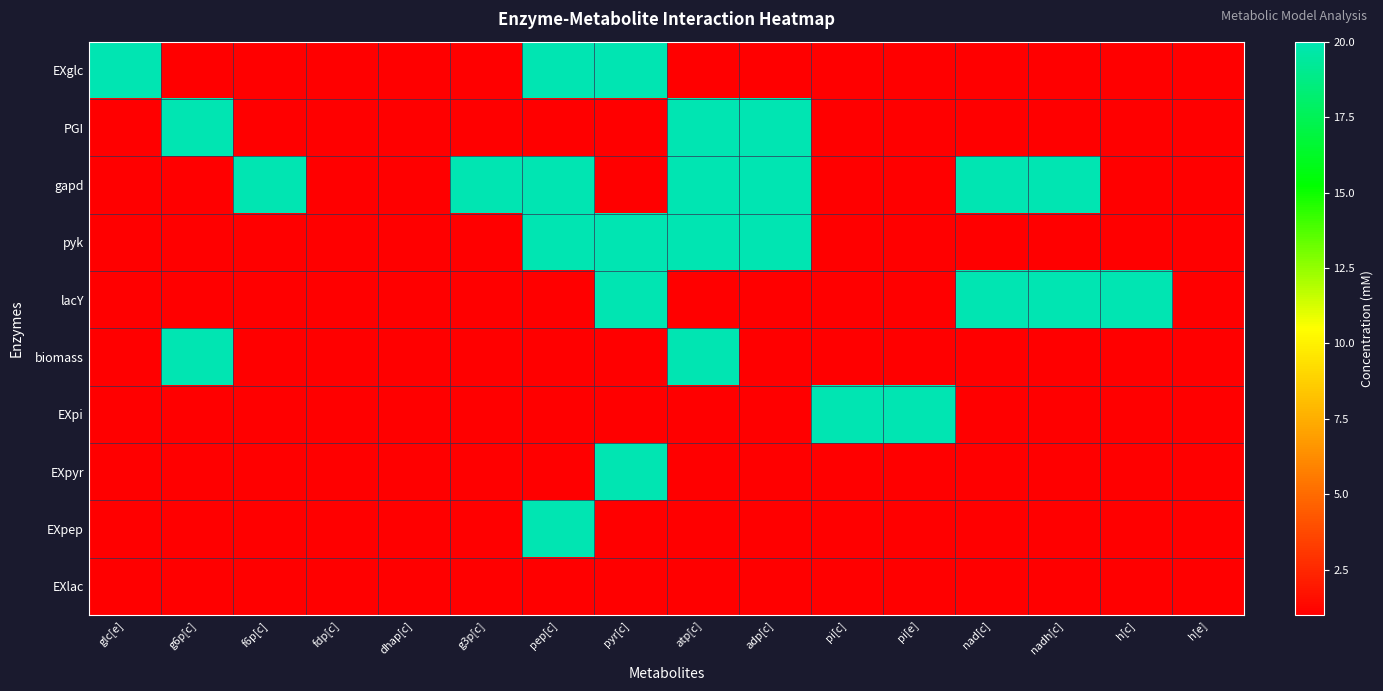

Between nad[c] and glc[e], which is larger?

glc[e]